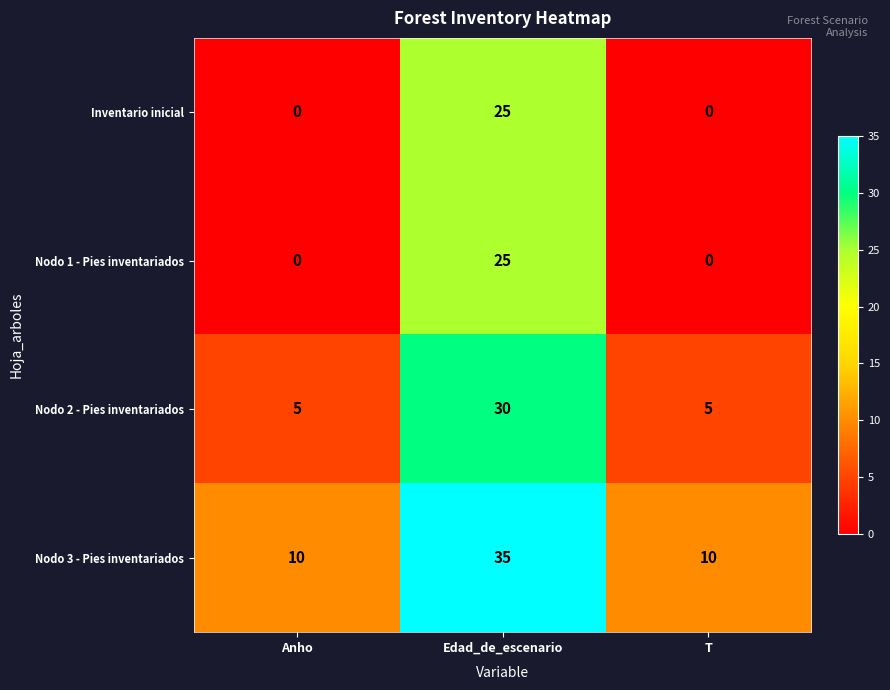

True or false: Nodo 1 - Pies inventariados has a value of 25 at Edad_de_escenario.

True